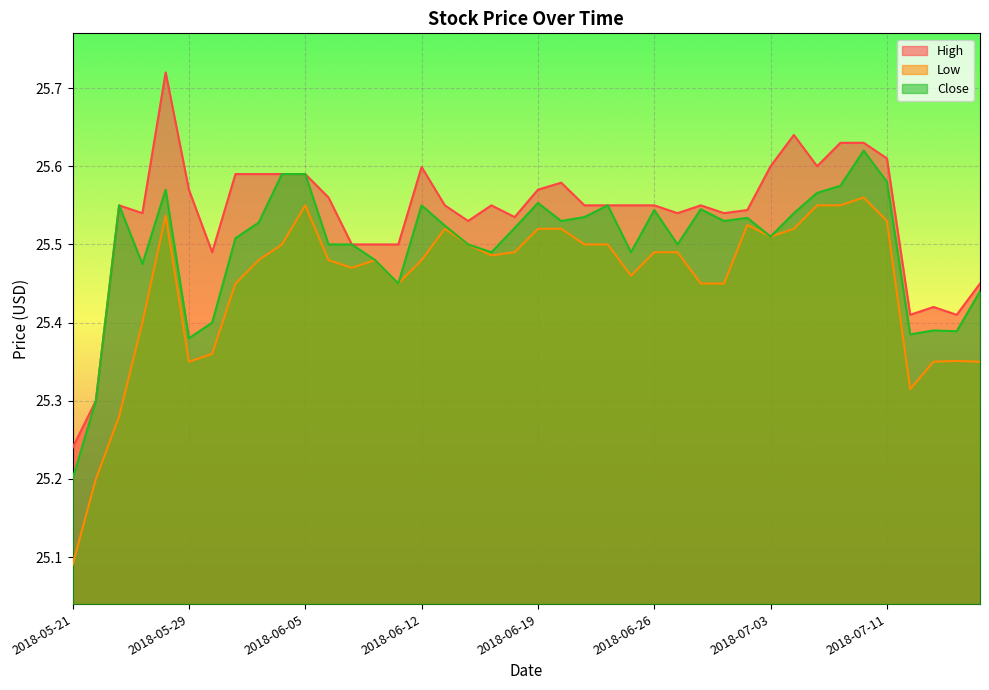

How many interior local valleys does the Low series have?

7